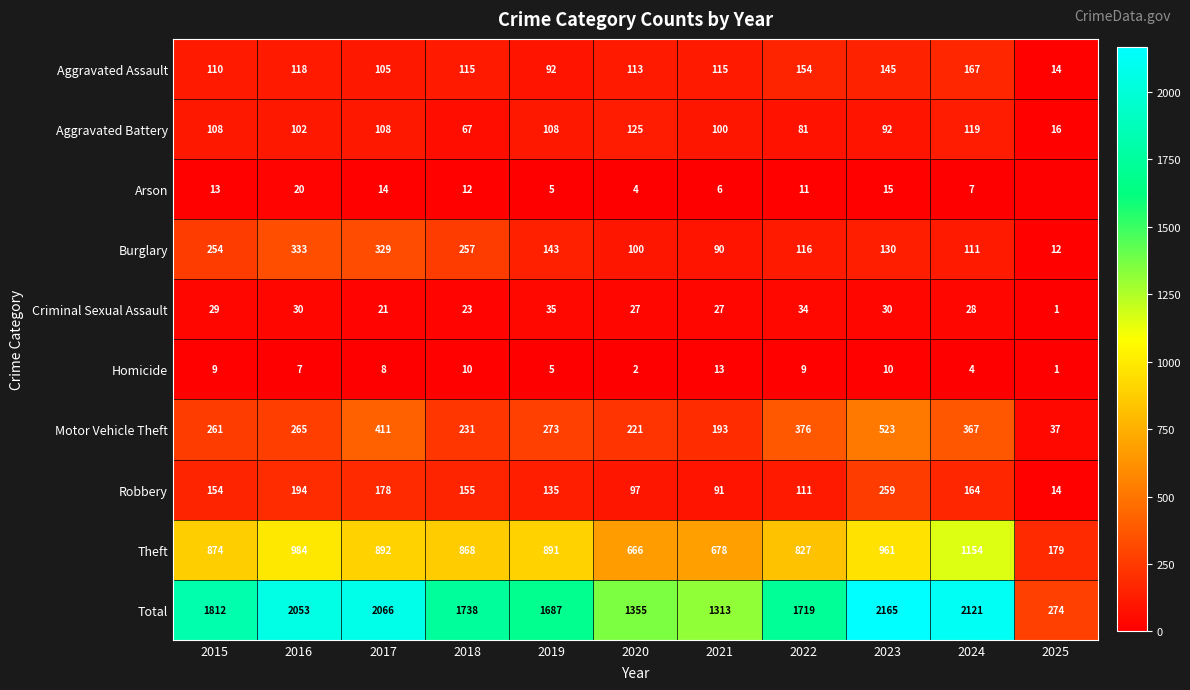

What is the average value of the Theft series?

816